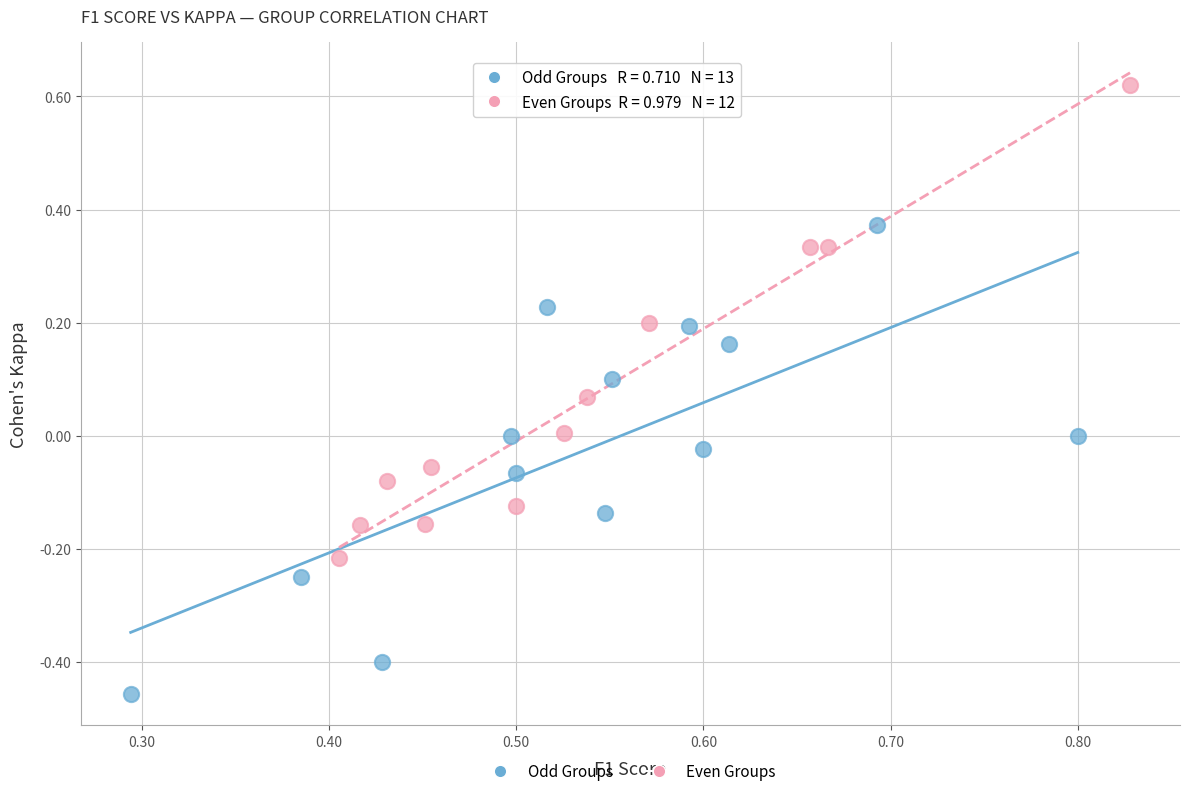

Which series reaches the maximum Y coordinate?

Even Groups